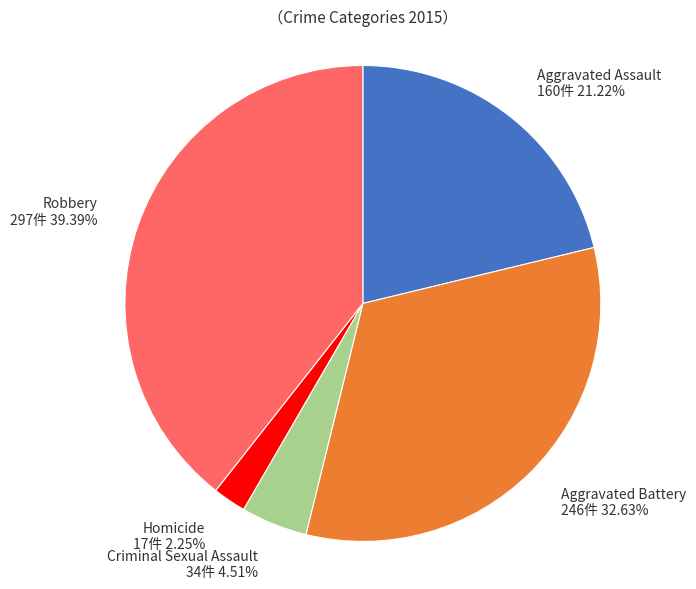

To the nearest percent, what is the average slice percentage?

20%